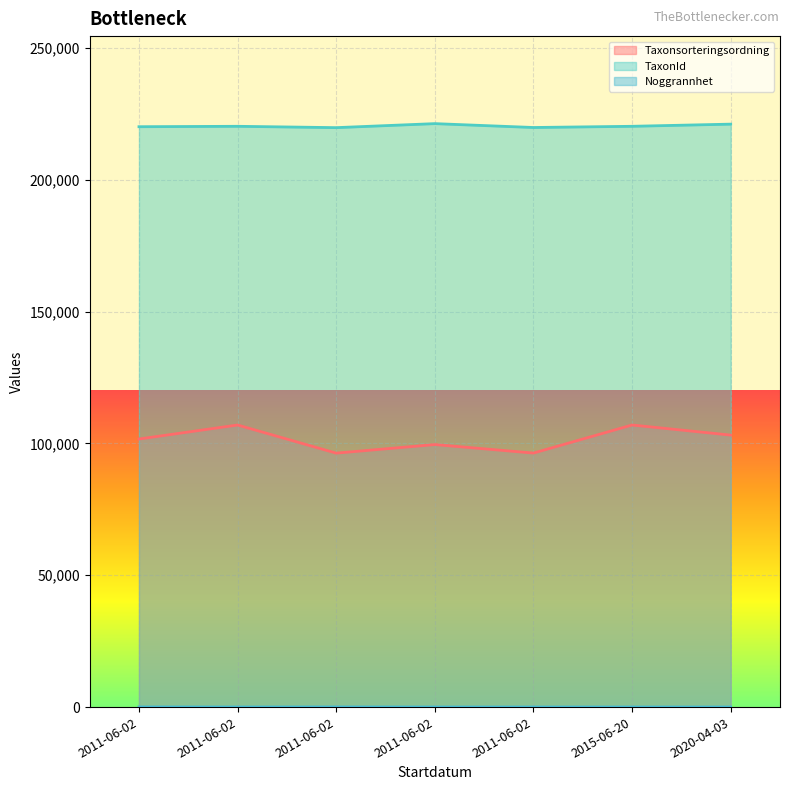

What is the average value of the TaxonId series?

220422